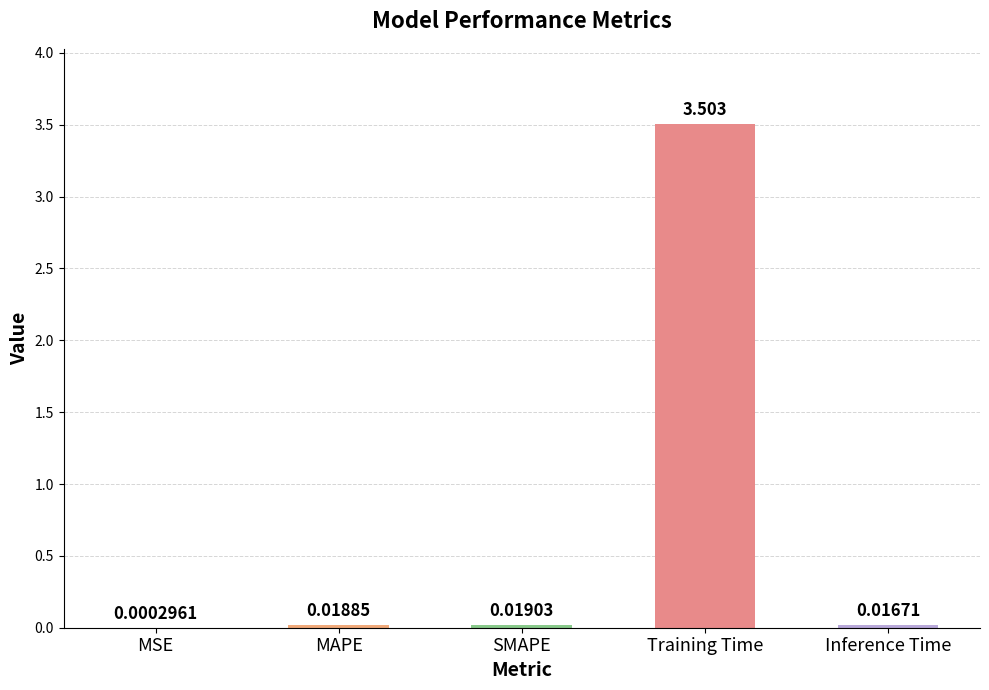

Are the bars horizontal?

No